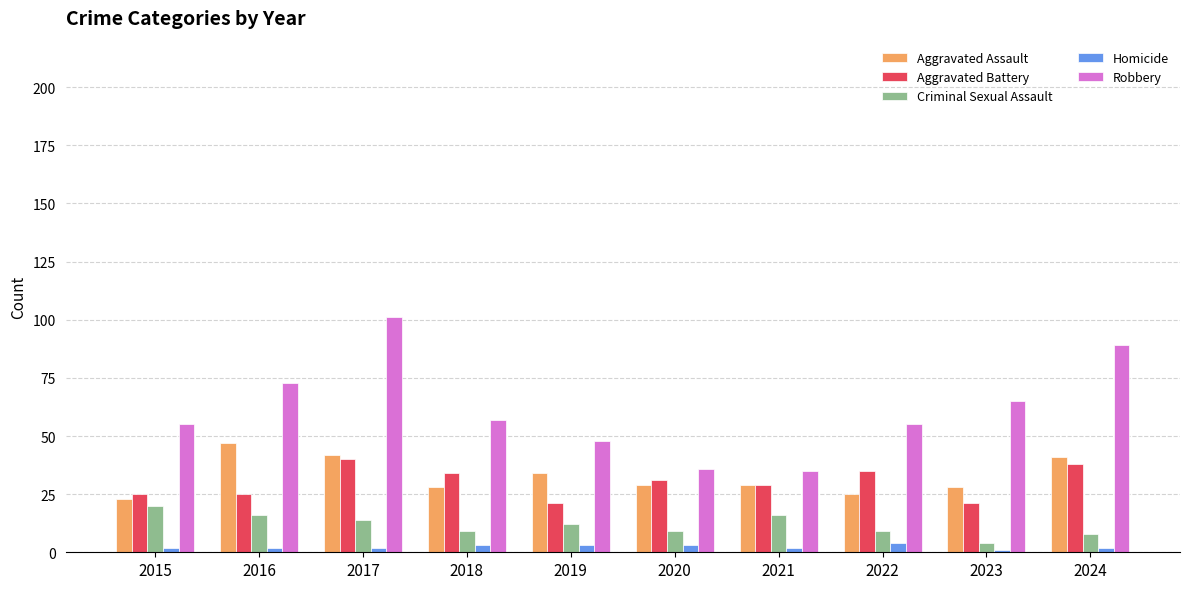

The value of Homicide at 2024 is 2. True or false?

True